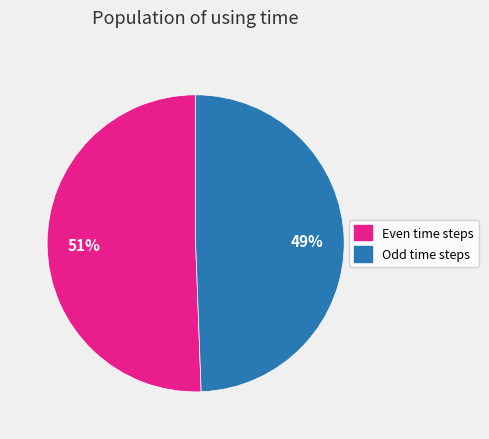

Approximately how many times larger is the value at Odd time steps compared to Even time steps?

1.0